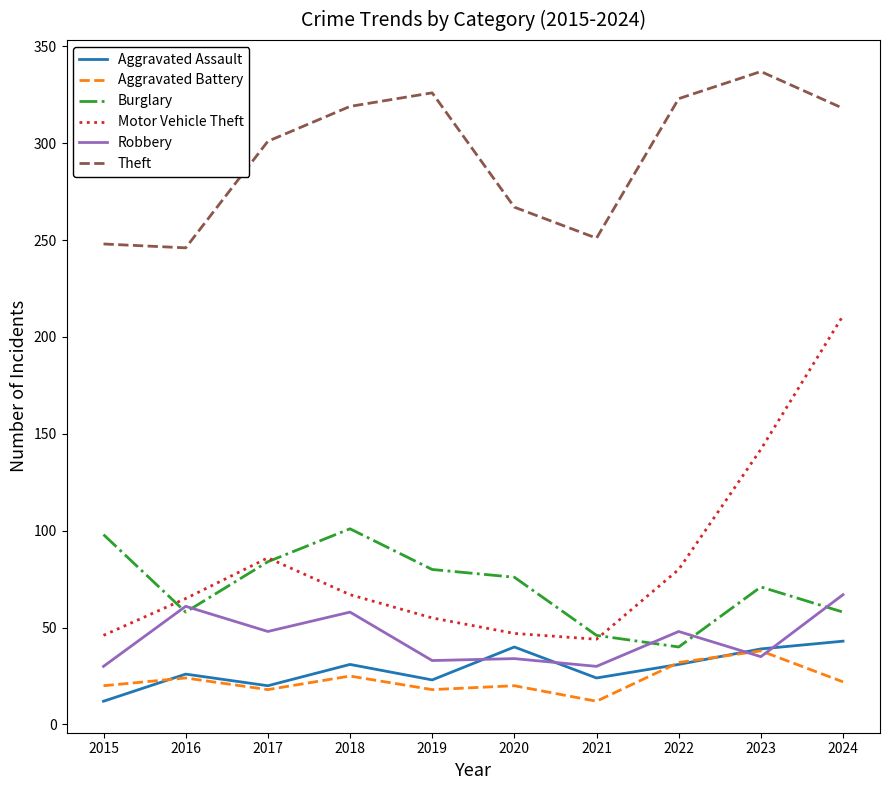

What is the total value across all series at 2019?

535